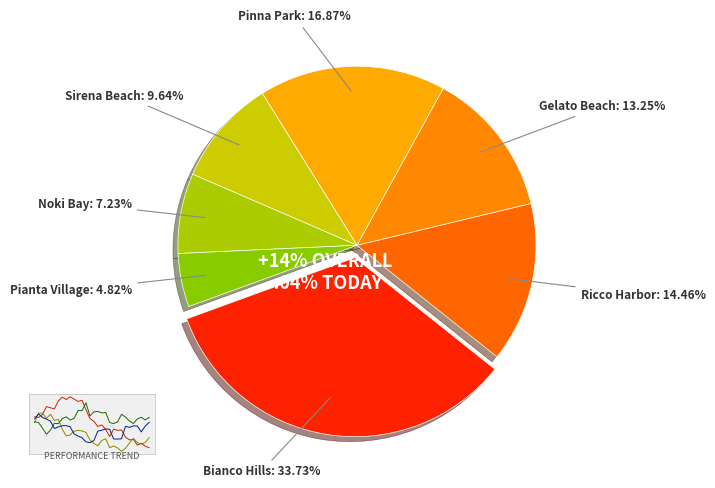

How much of the chart is everything except Bianco Hills?

66.3%